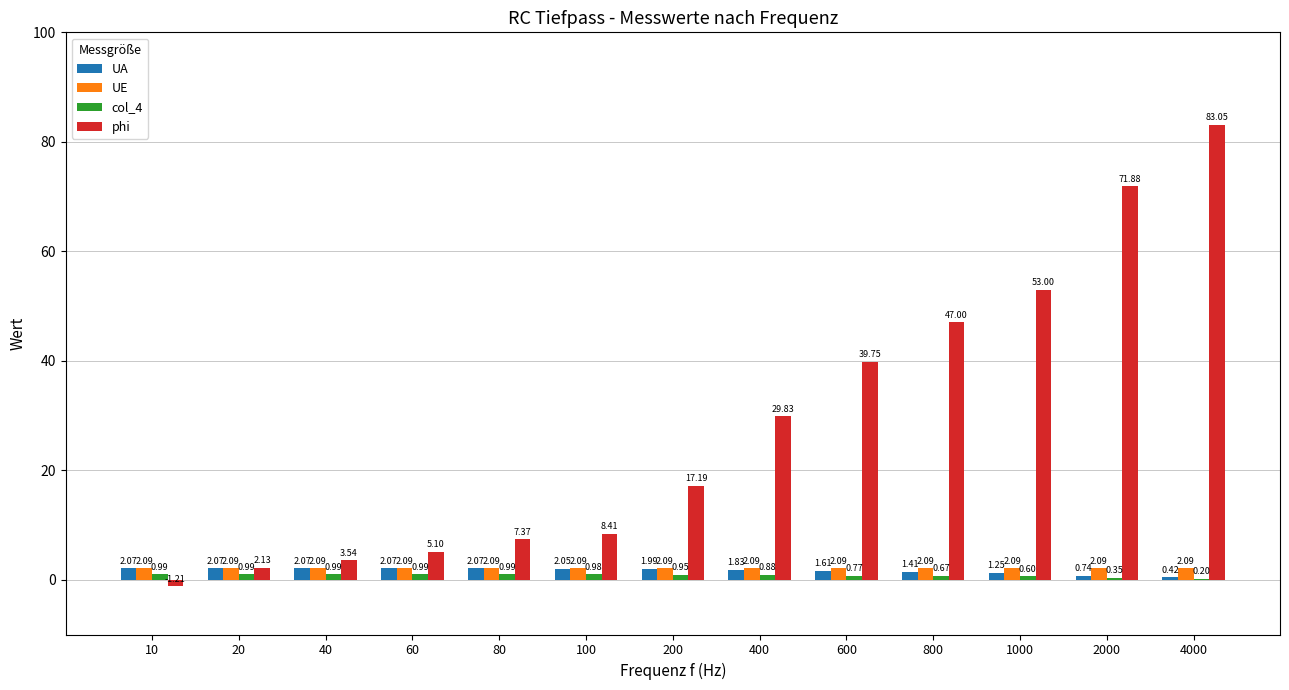

Between 40 and 800, which series saw the biggest shift?

phi